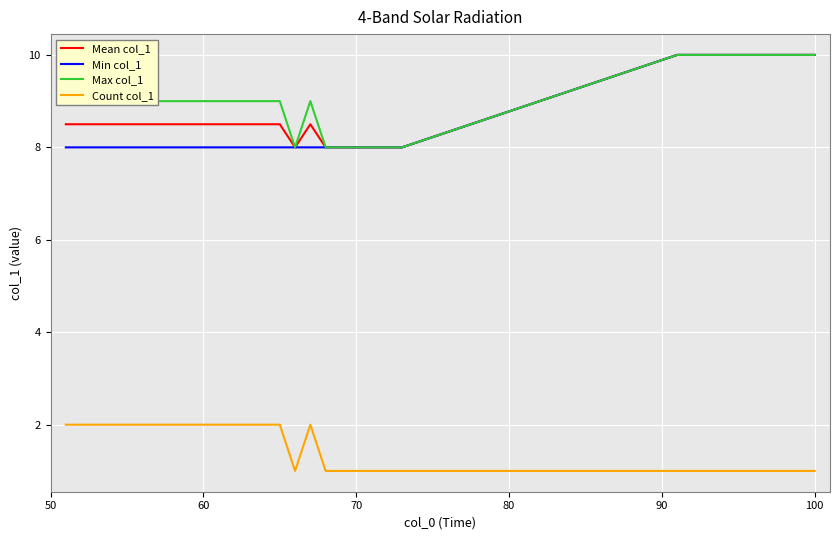

True or false: Min col_1 and Count col_1 intersect in this chart.

False